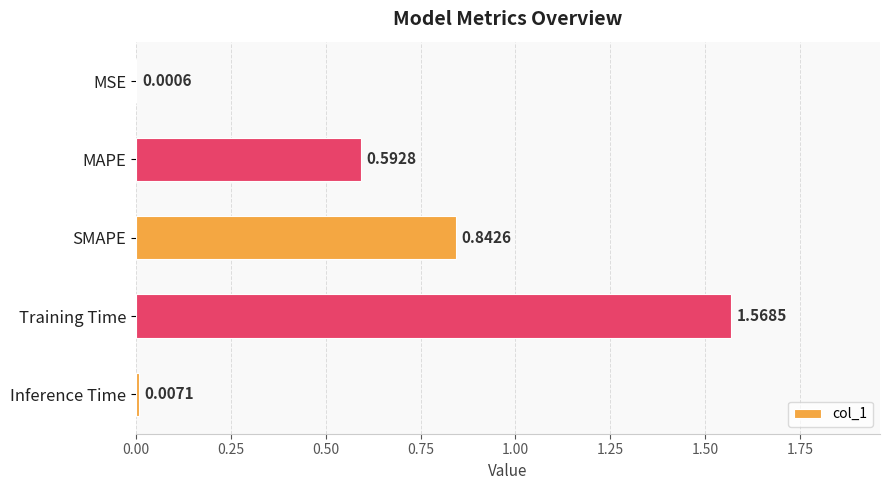

What is the sum of all values?

3.0